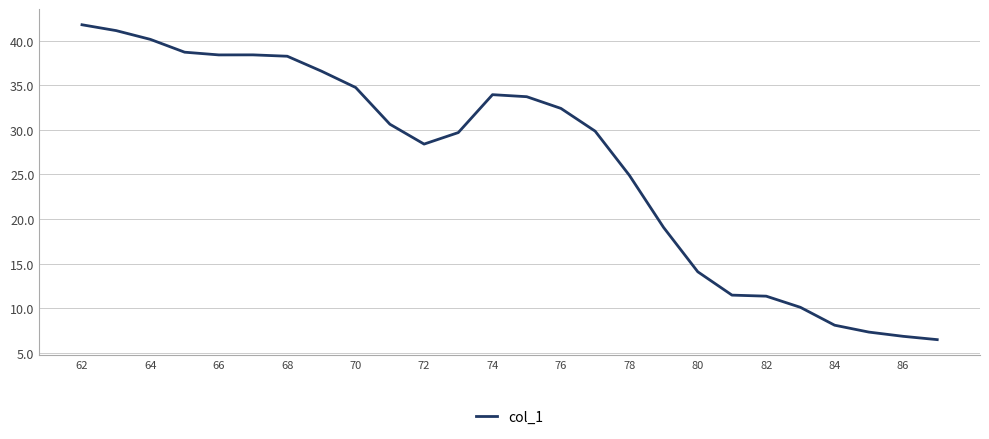

What is the maximum value shown in the chart?

41.8